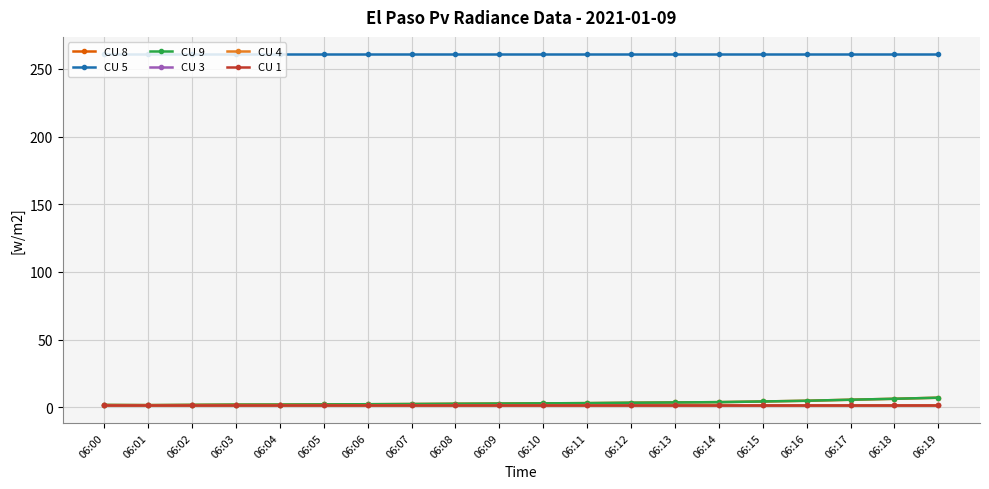

At how many categories does at least one series exceed 137?

20